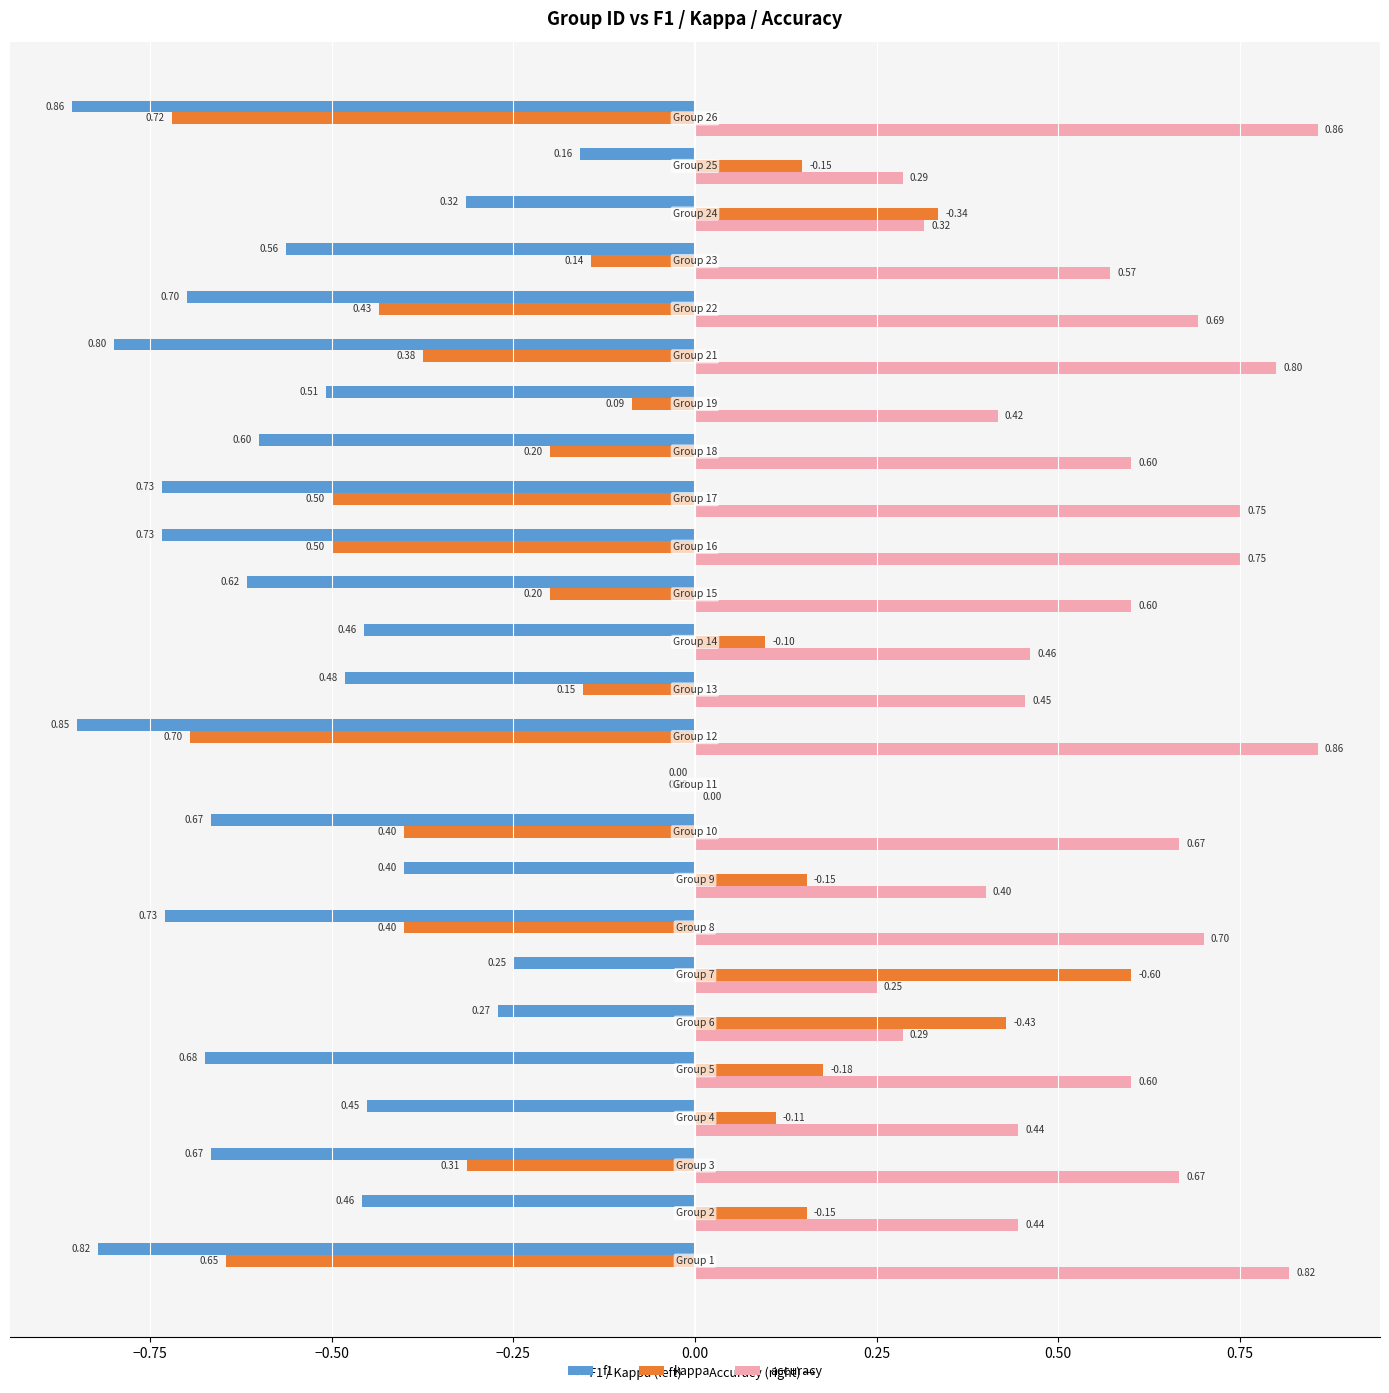

What is the sum of all accuracy values?

13.7